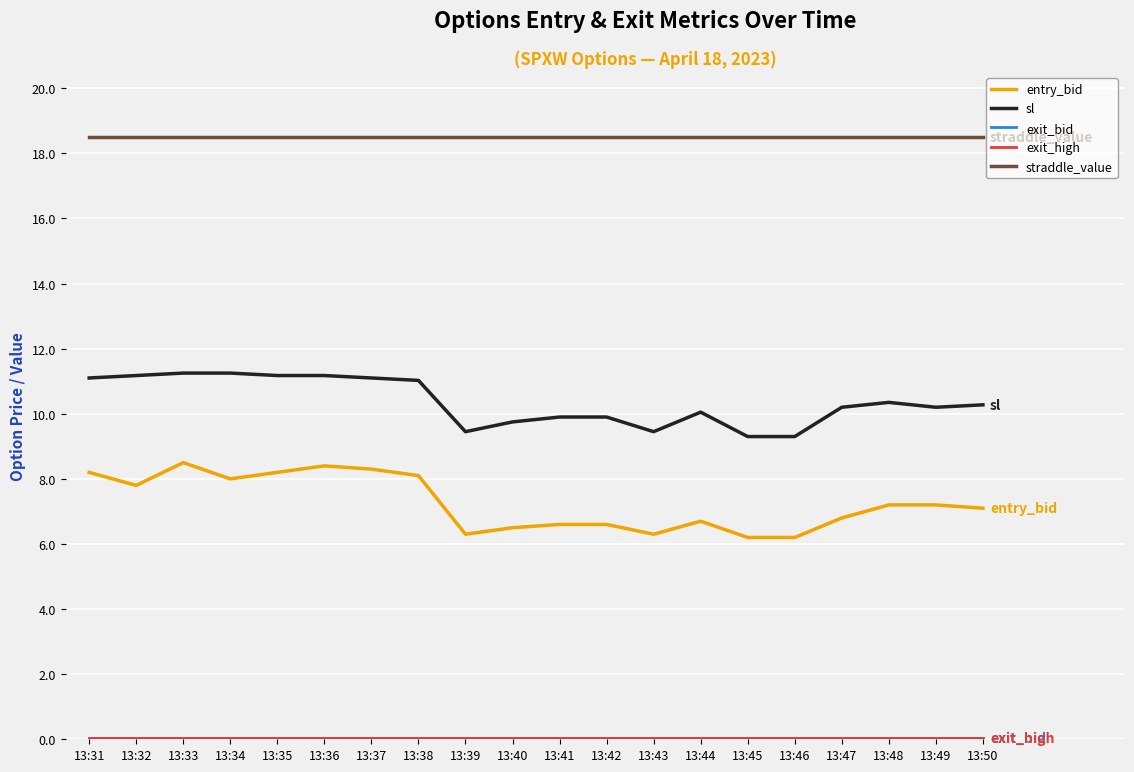

What is the greatest value displayed?

18.5